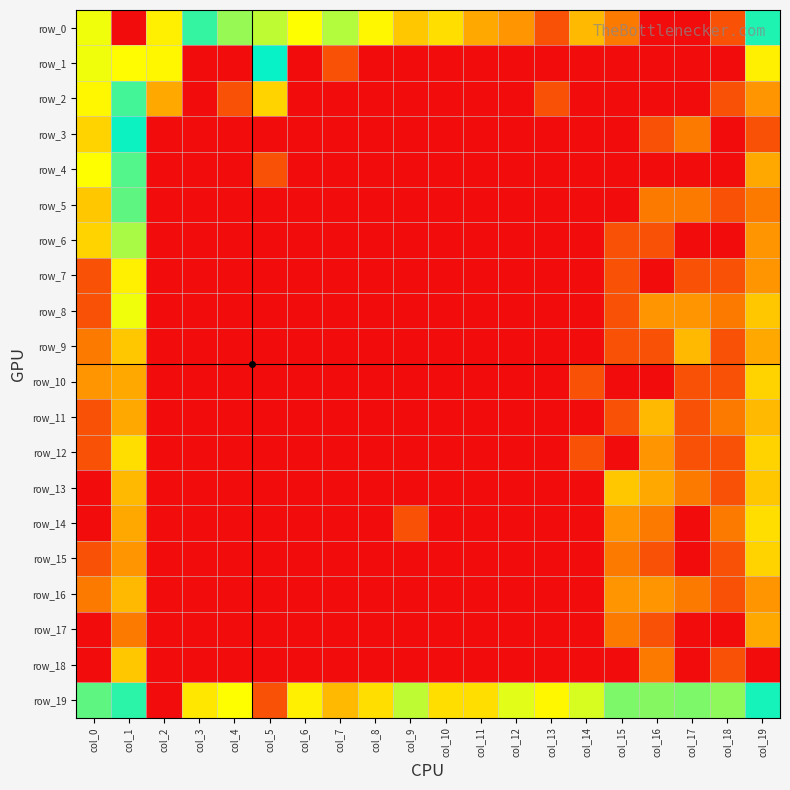

What is the difference between the highest and lowest values at col_8?

2.5